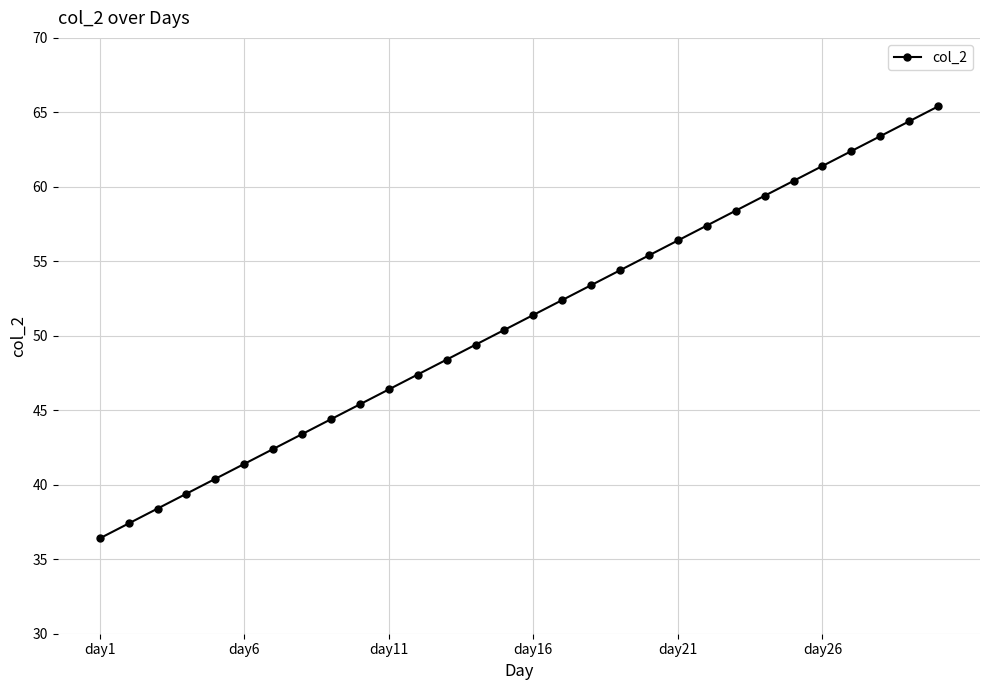

What is the average value?

50.9